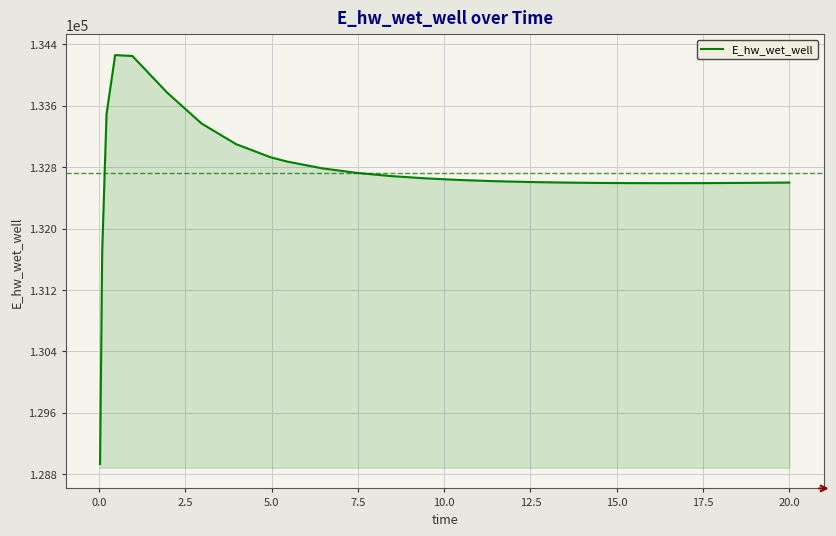

What is the greatest value displayed?

134260.9